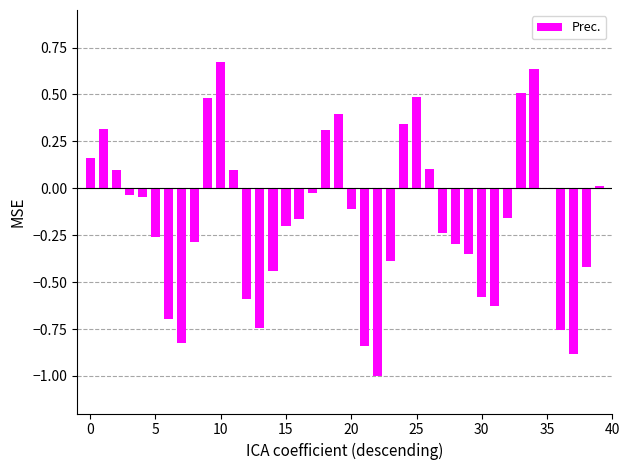

Count the number of data series in this chart.

1